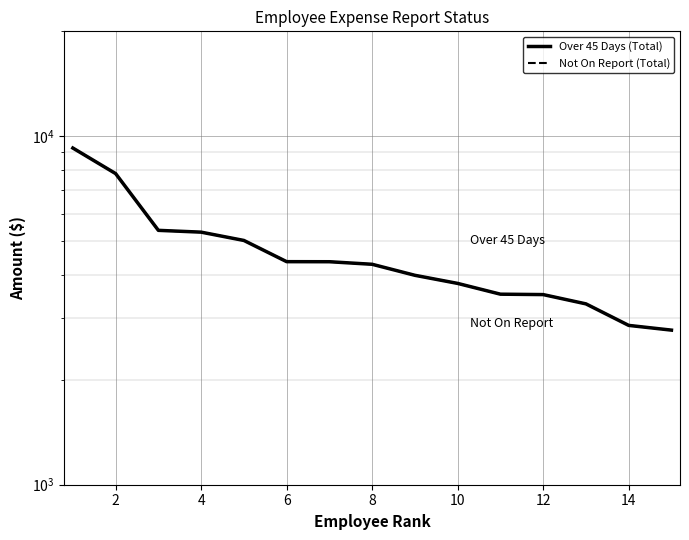

What value does the Over 45 Days (Total) series have at 10?

4366.1